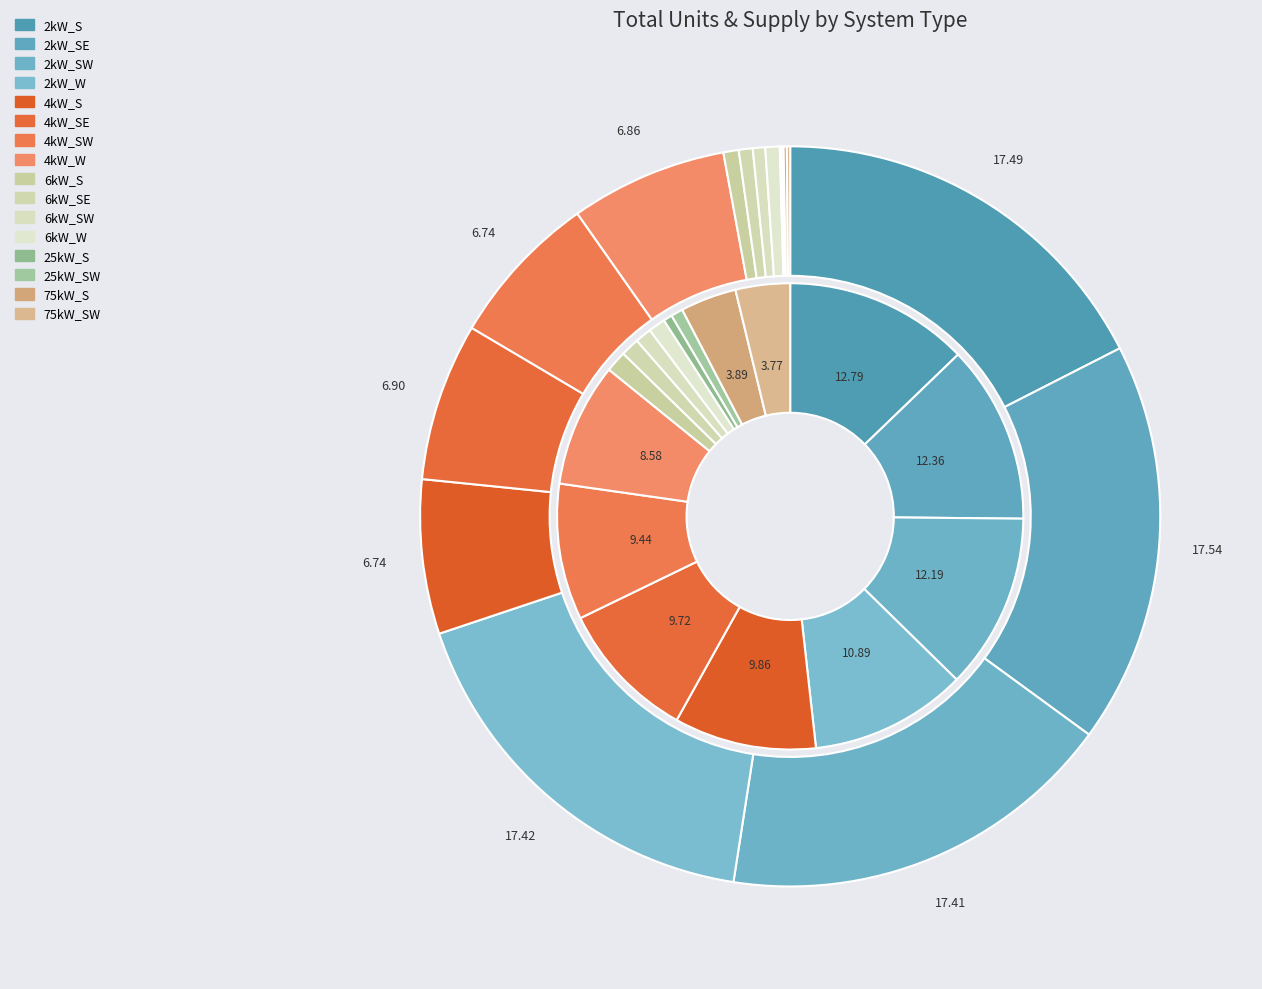

What percentage is the 11 slice, to the nearest percent?

1%